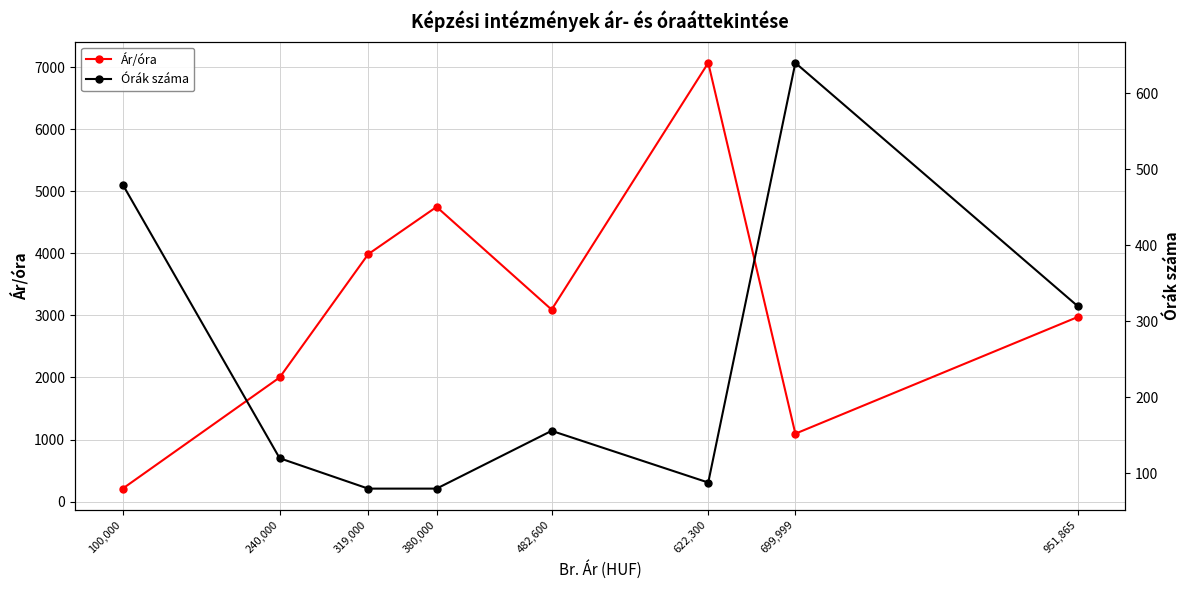

Which label corresponds to the smallest value in the chart?

319,000